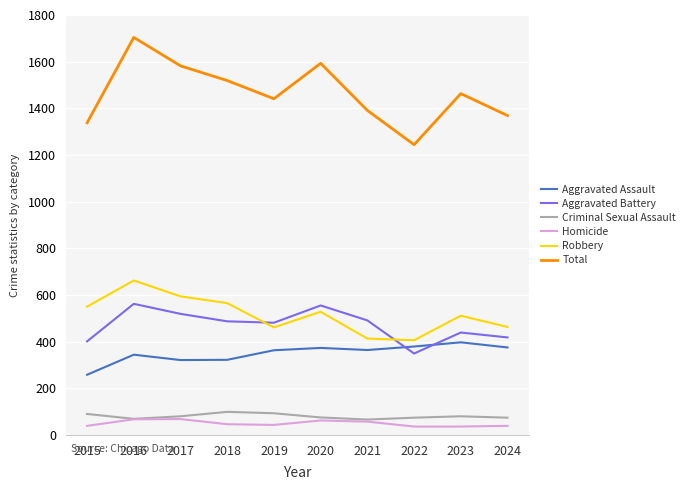

In Criminal Sexual Assault, how many points are higher than both neighbors (excluding endpoints)?

2